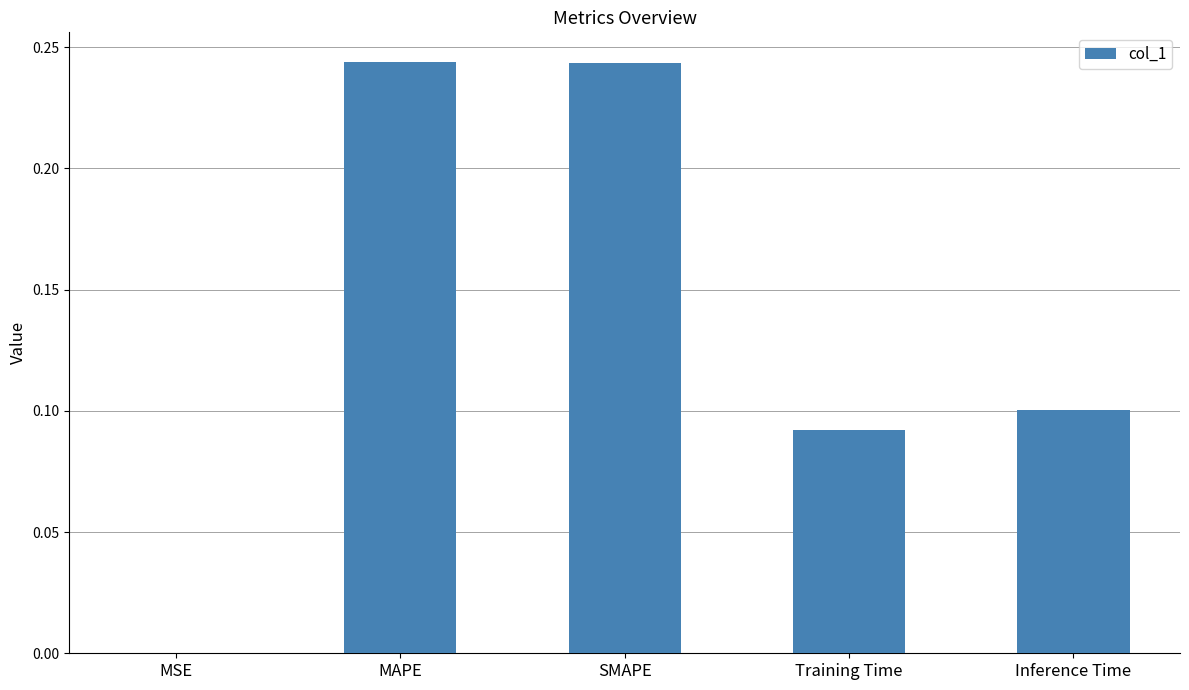

Between MSE and SMAPE, which is larger?

SMAPE